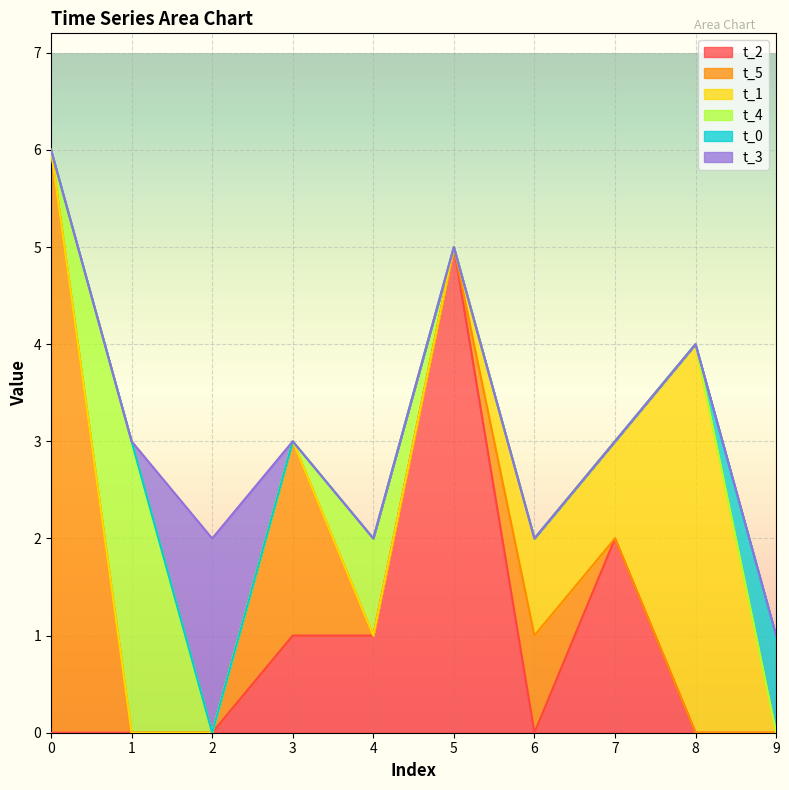

What is the value of the t_1 point at the 7th from the left?

1